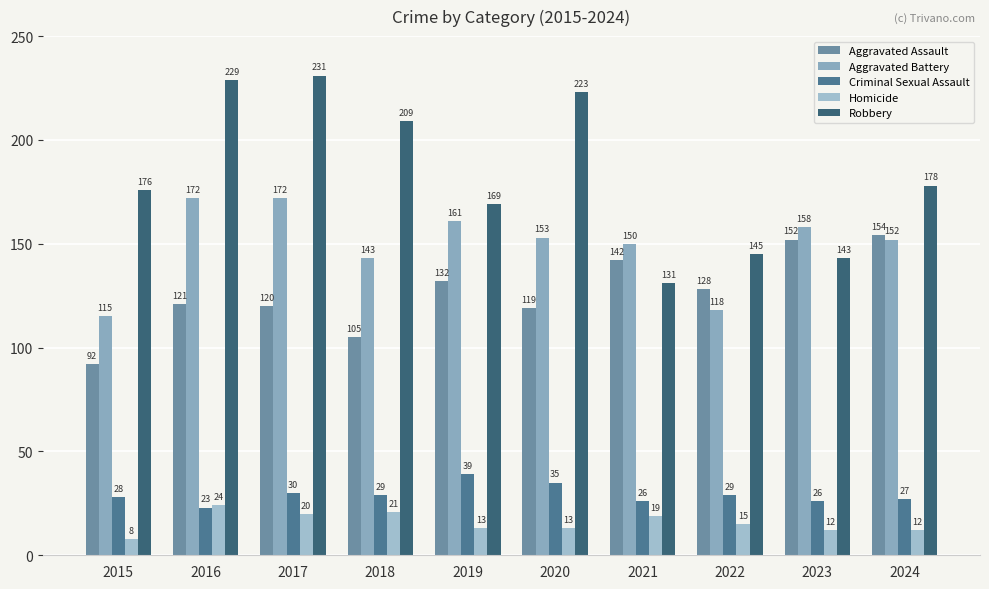

The value of Criminal Sexual Assault at 2021 is 17. True or false?

False